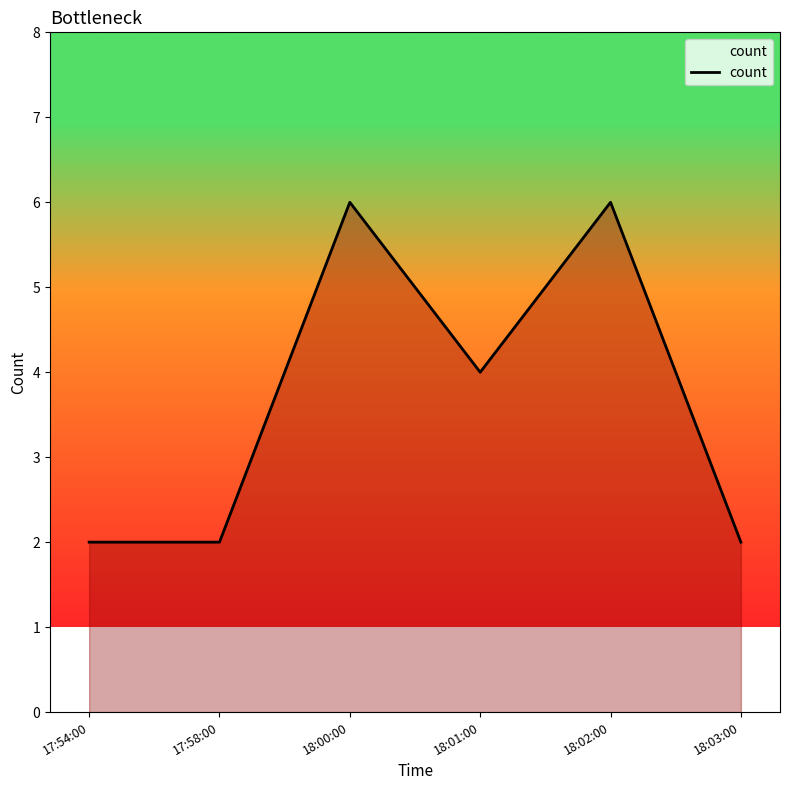

Is it true that the value at 18:01:00 is 4?

True